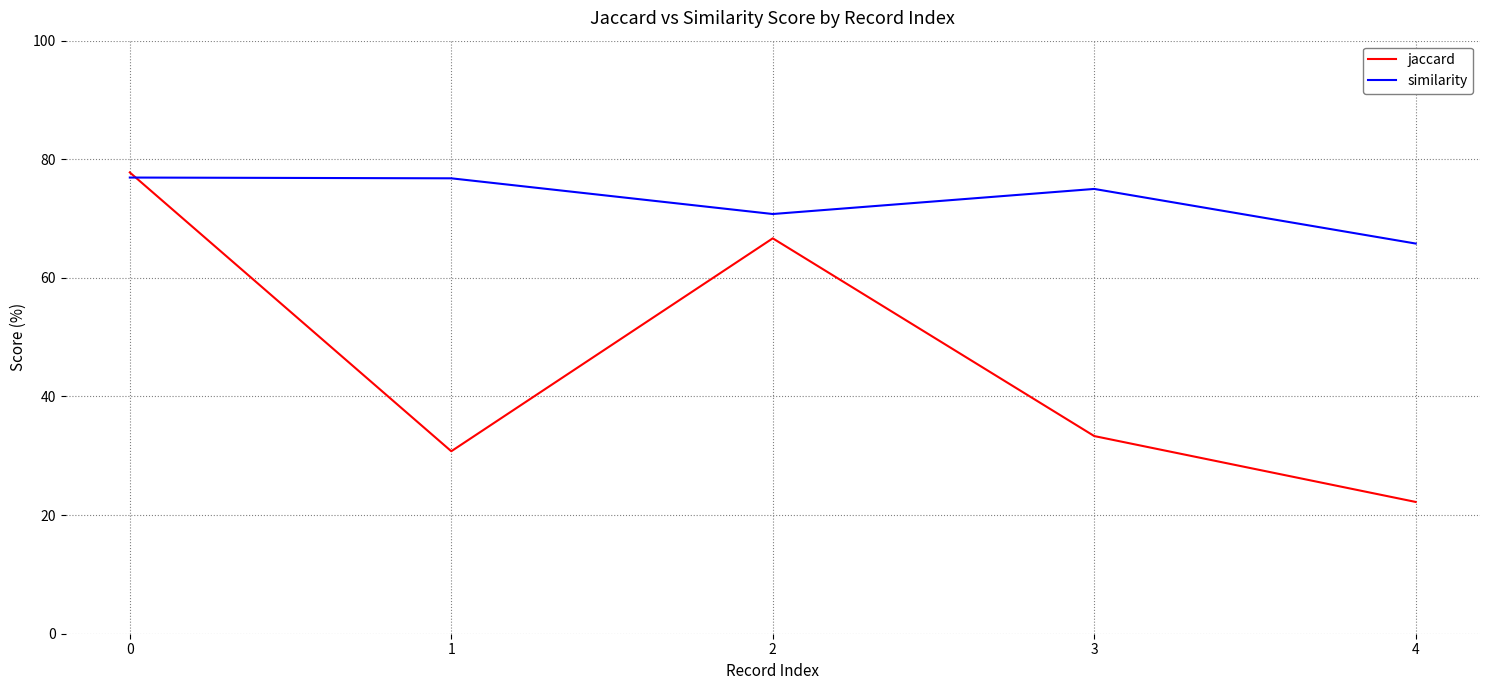

Is it true that similarity equals 76.8 at 1?

True